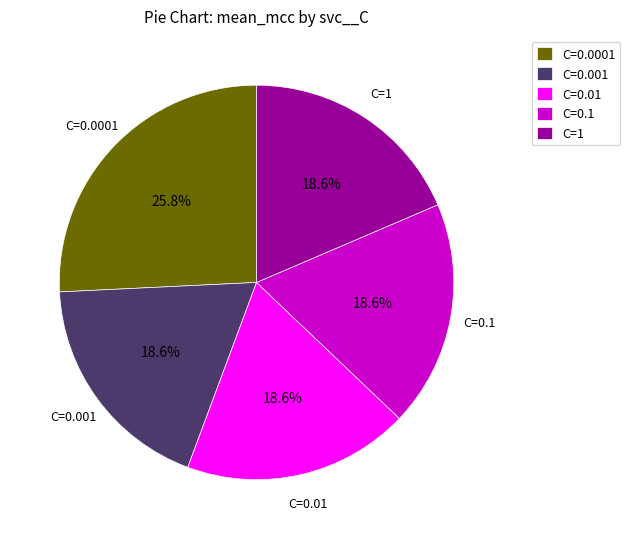

Which category has the biggest portion of the pie?

C=0.0001